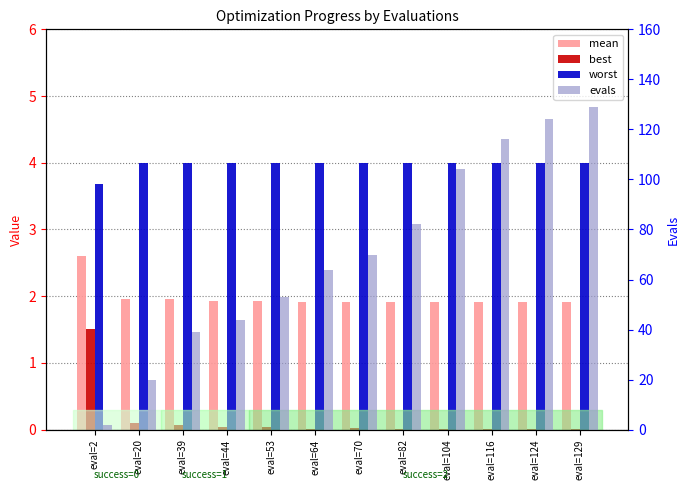

Does the chart contain stacked bars?

No